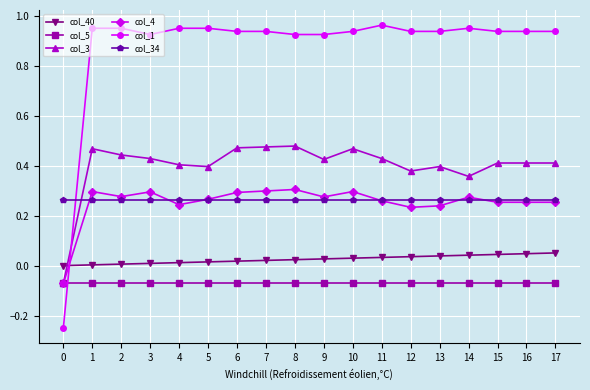

Which series has the largest total across all categories?

col_1